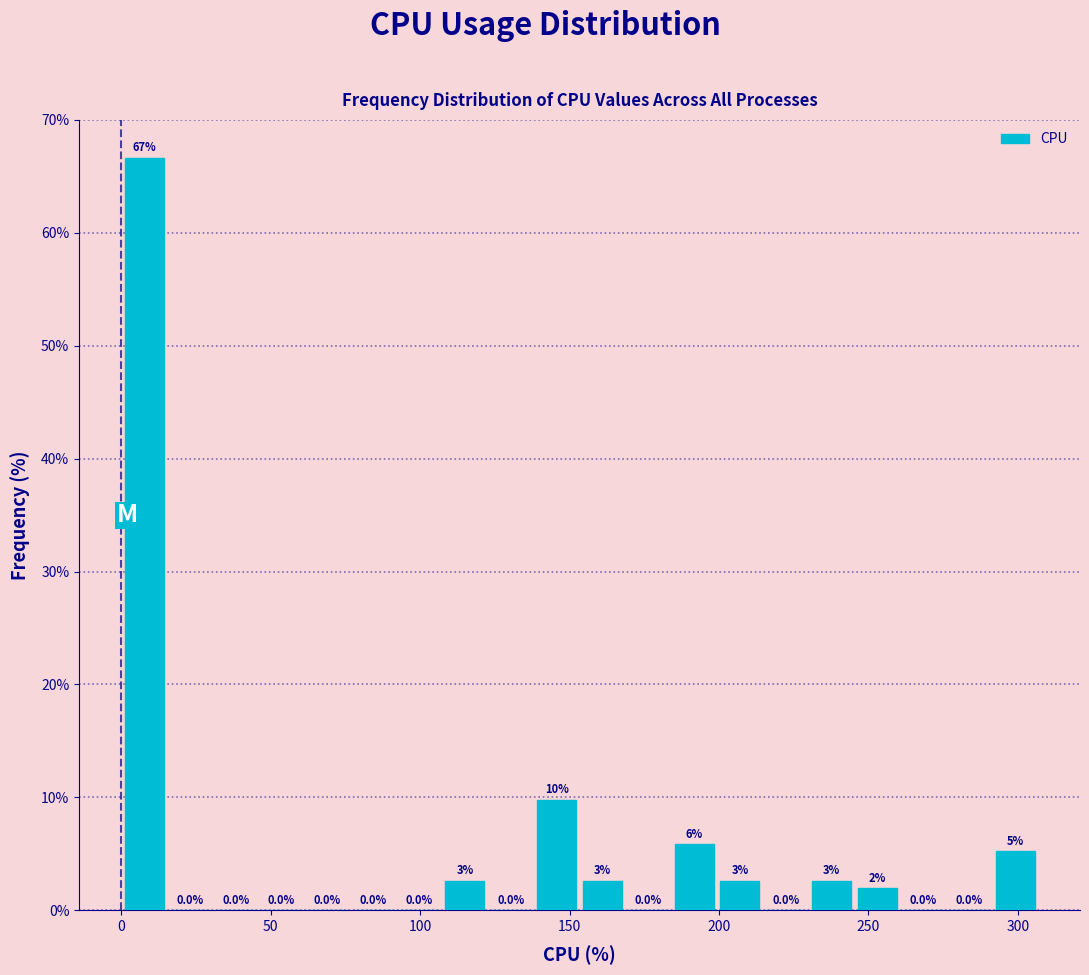

Read against the x-axis, roughly where is the centre of the tallest bar?

10